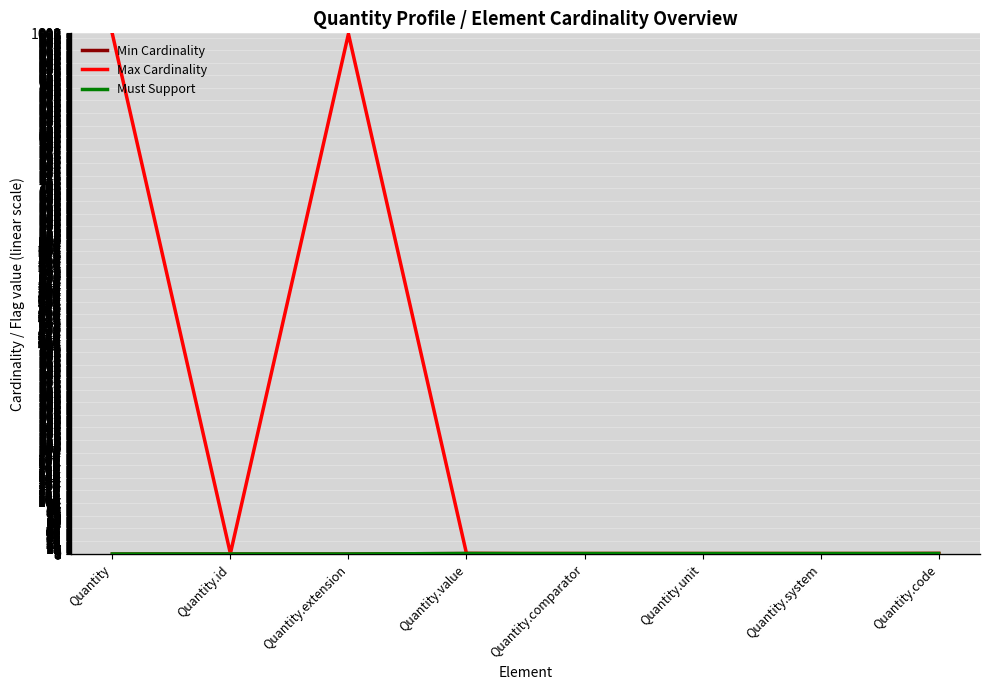

Is it true that Max Cardinality equals 1 at Quantity.value?

True